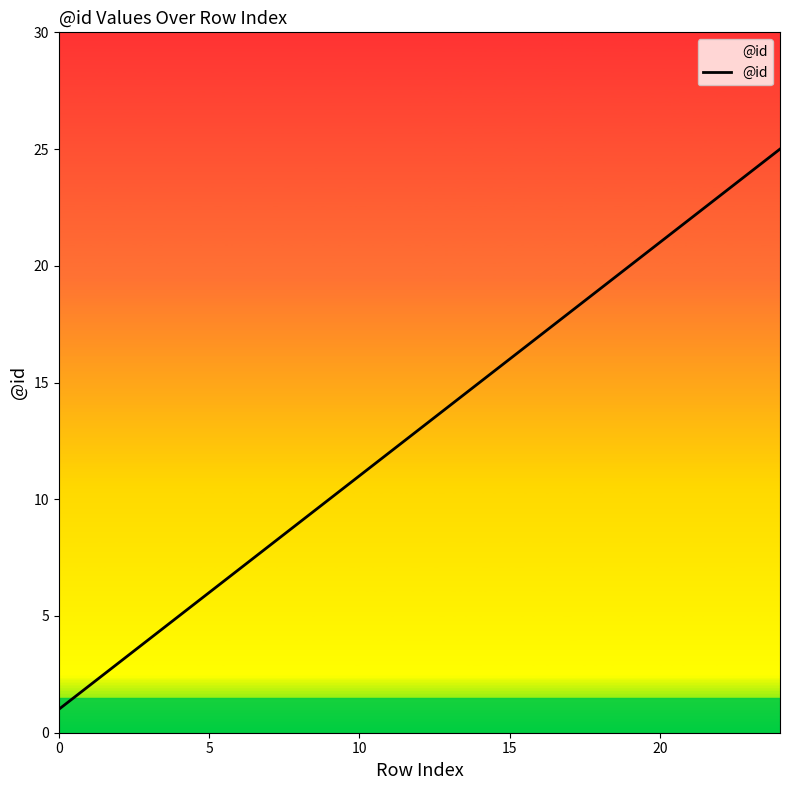

What is the greatest value displayed?

25